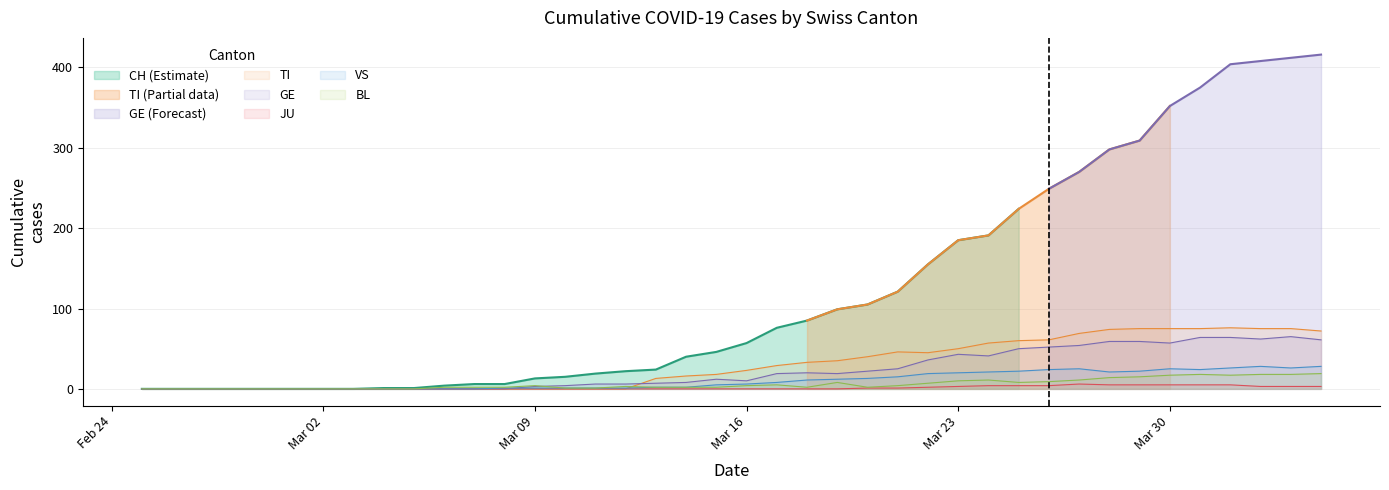

Is the value of TI at 15 greater than the value of CH at 16?

No